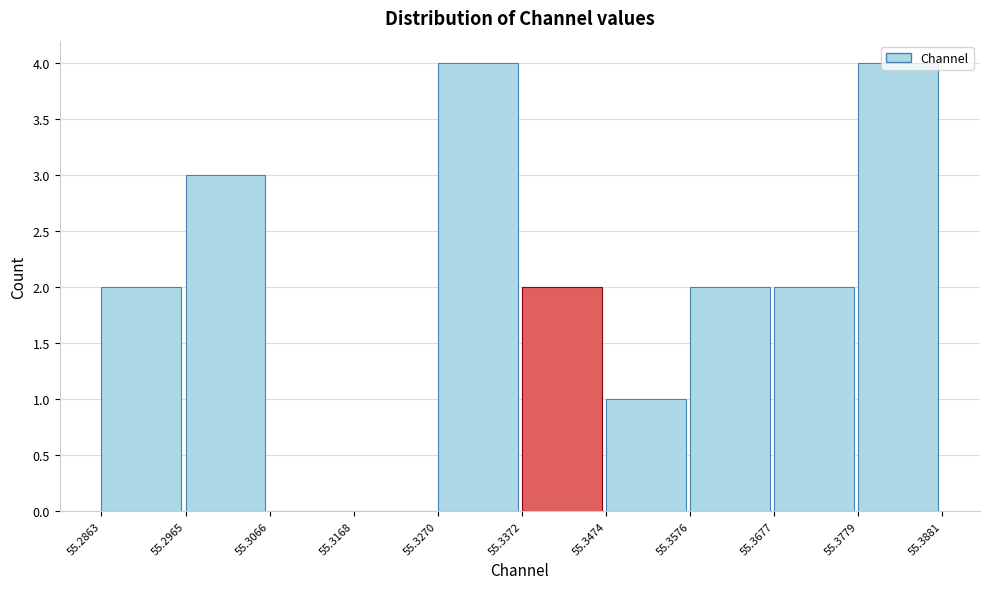

Reading left to right, transcribe this chart: for each bar, give the range it covers on the x-axis and its height. The values are not printed on the chart, so give them approximately, as read against the axis.

55.2863 to 55.2965: 2
55.2965 to 55.3066: 3
55.3066 to 55.3168: 0
55.3168 to 55.3270: 0
55.3270 to 55.3372: 4
55.3372 to 55.3474: 2
55.3474 to 55.3576: 1
55.3576 to 55.3677: 2
55.3677 to 55.3779: 2
55.3779 to 55.3881: 4